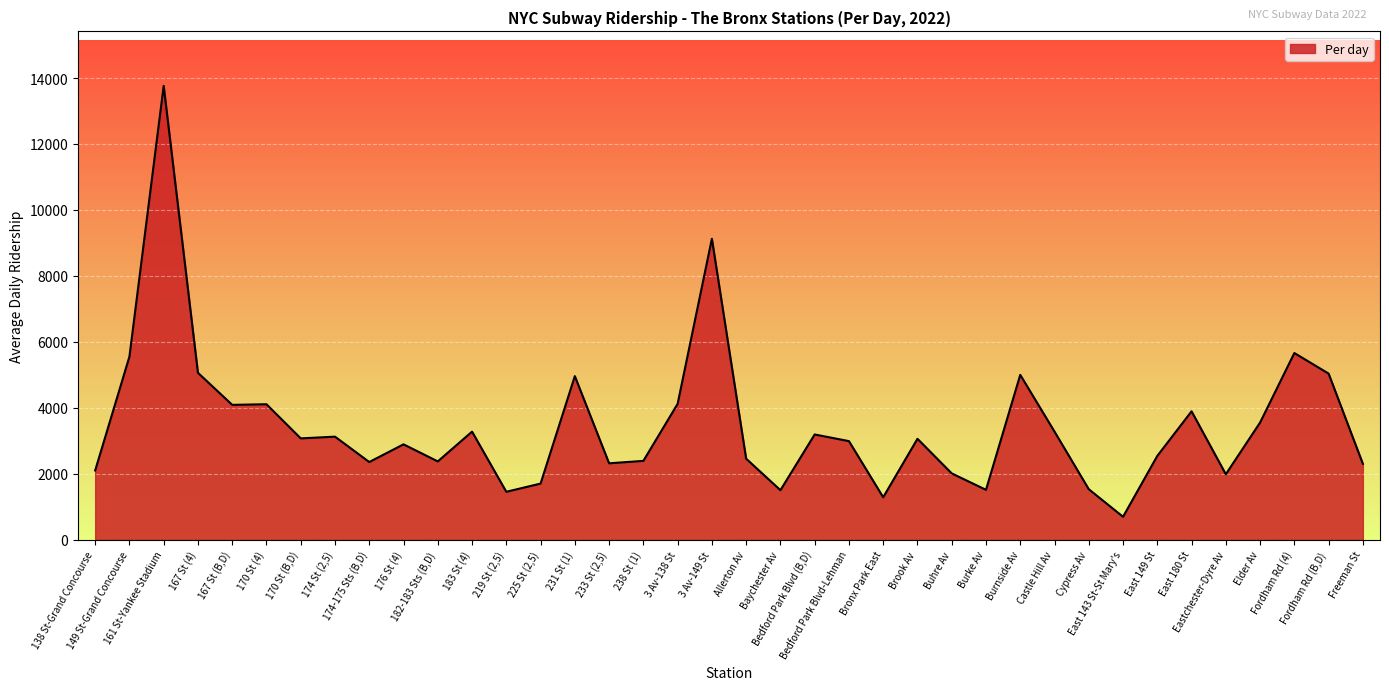

True or false: there are more than 2 points higher than both neighbors.

True